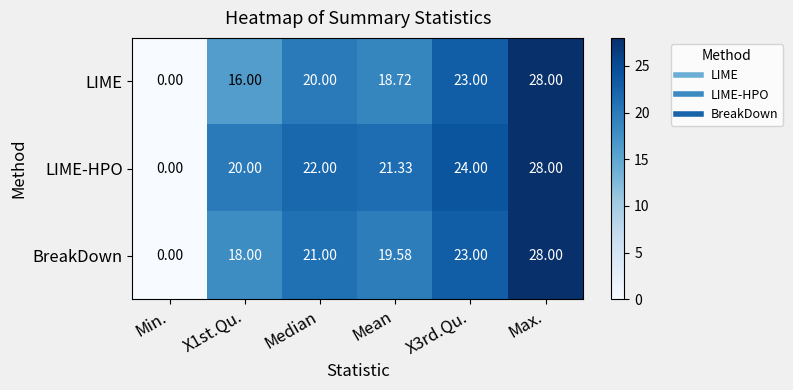

How many data points does each series have?

6